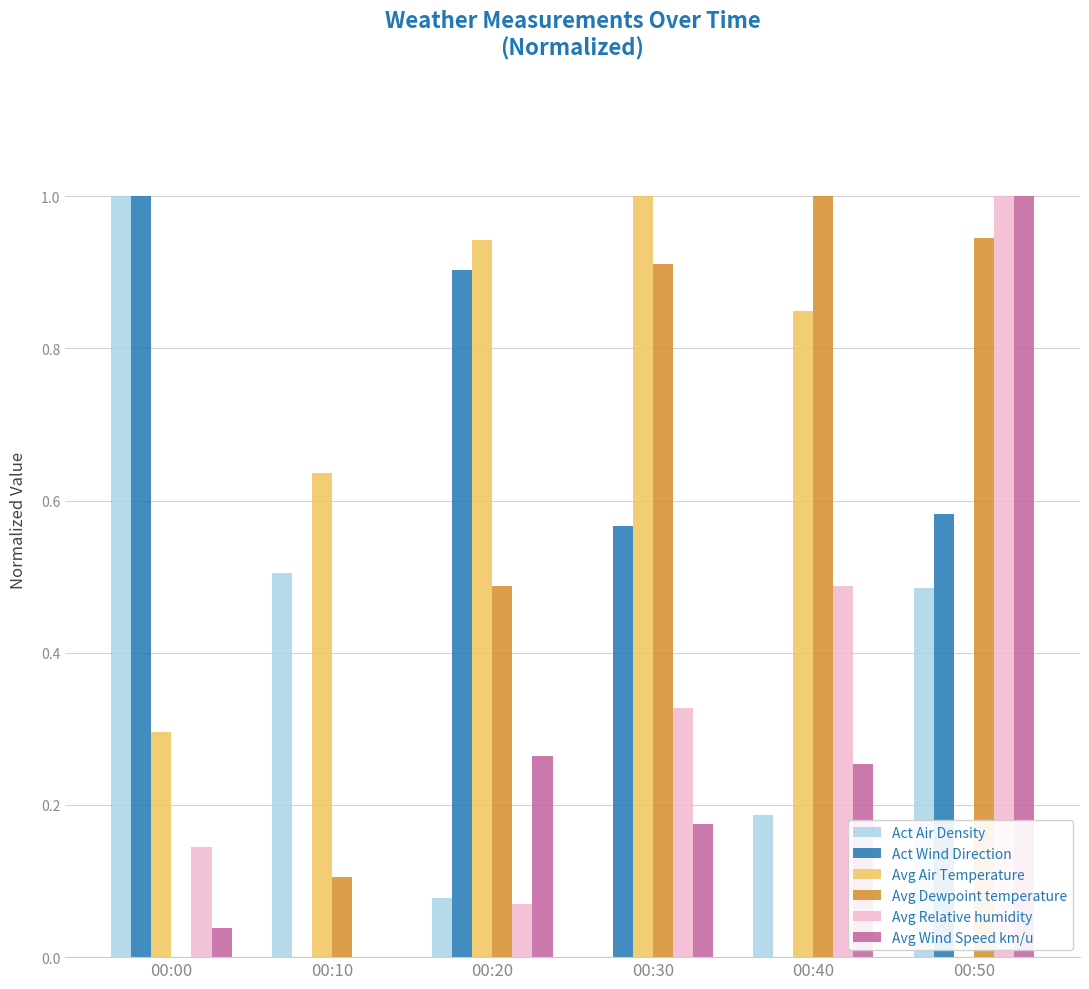

What is the spread (max minus min) of values at 00:00?

1.0